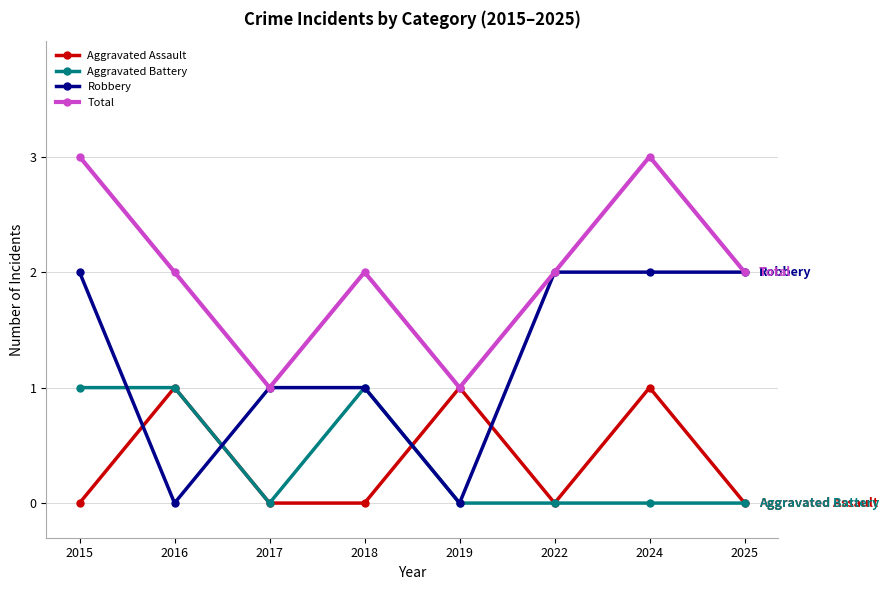

What is the value of the Total point at the 5th from the left?

1